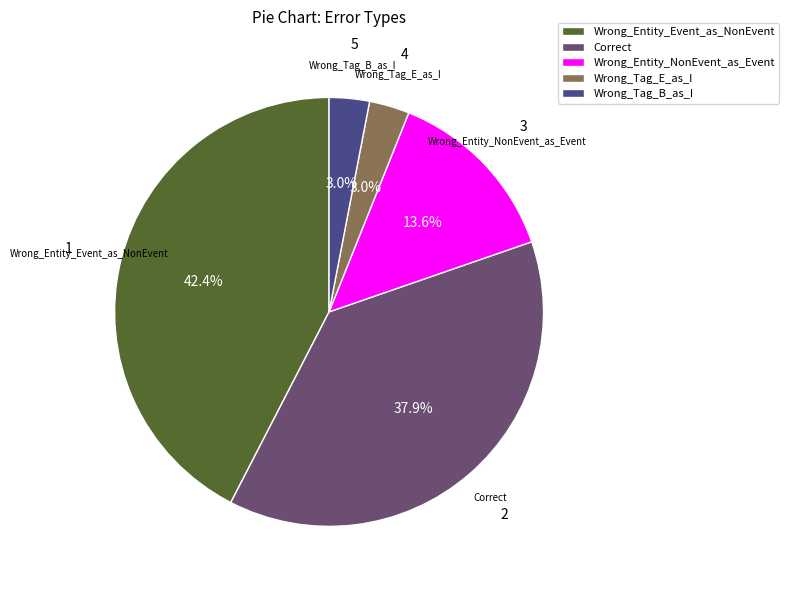

What percentage is the Wrong_Tag_E_as_I slice, to the nearest percent?

3%